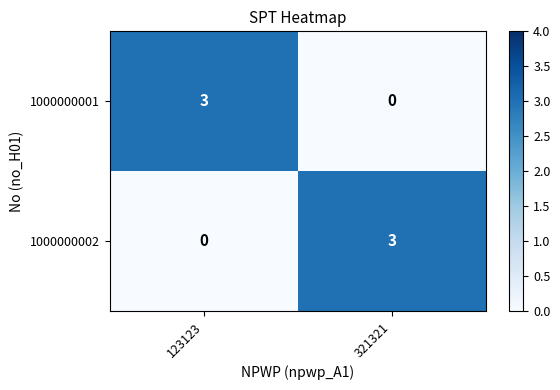

Rank the series at 321321 from lowest to highest value.

1000000001, 1000000002